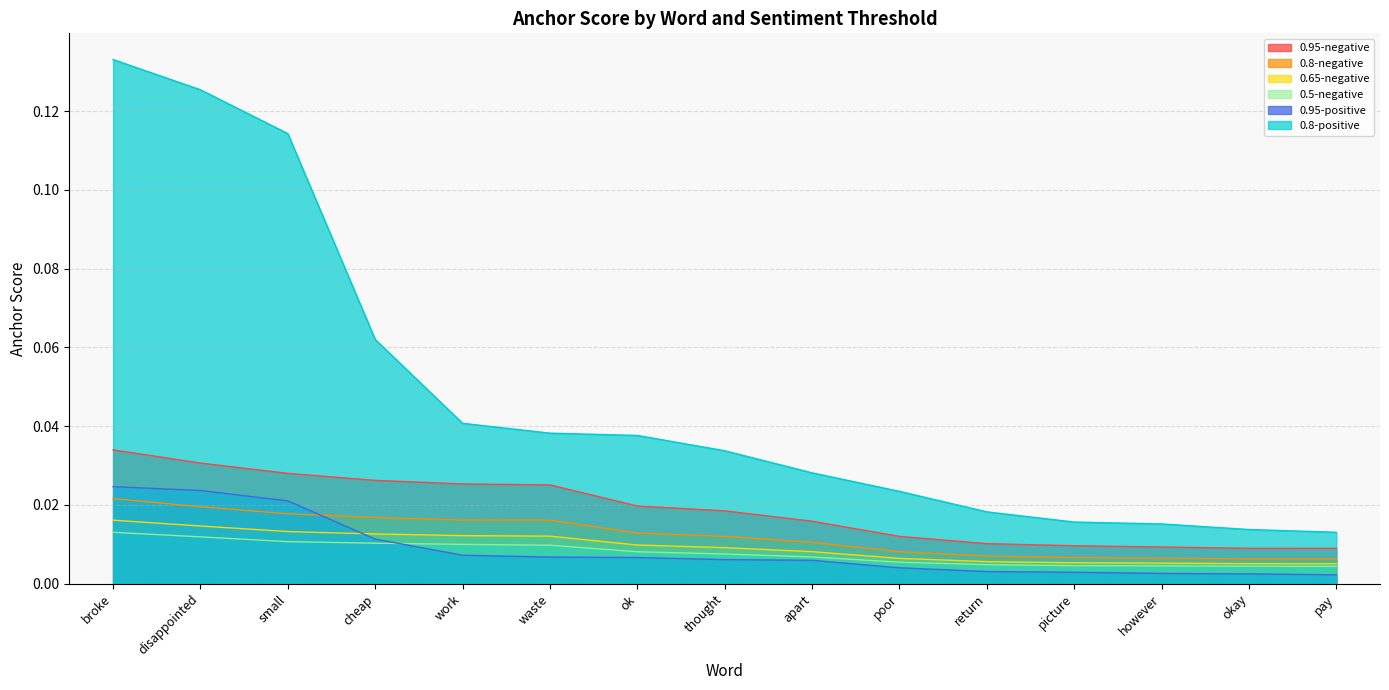

True or false: 0.95-negative and 0.8-negative intersect in this chart.

False